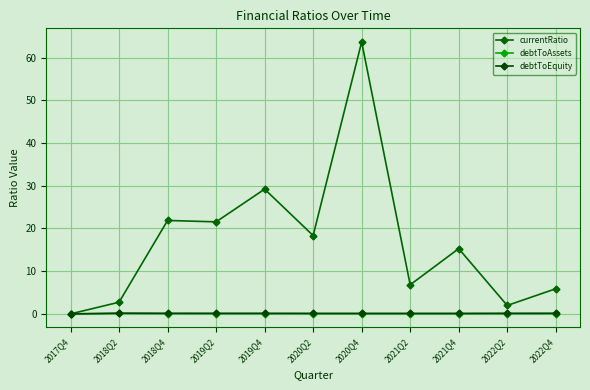

Which category has the lowest value in the debtToAssets series?

2017Q4